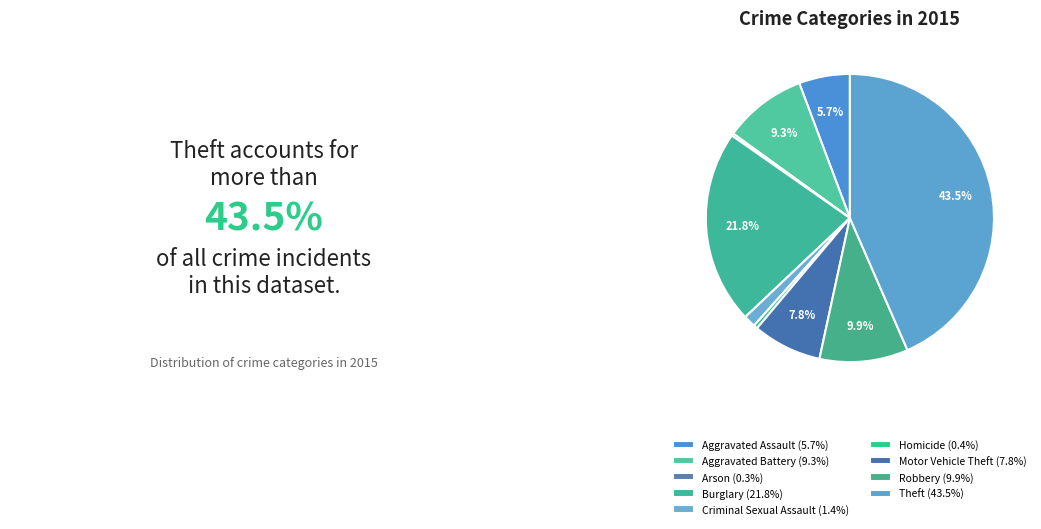

Is Arson the majority of the pie?

No